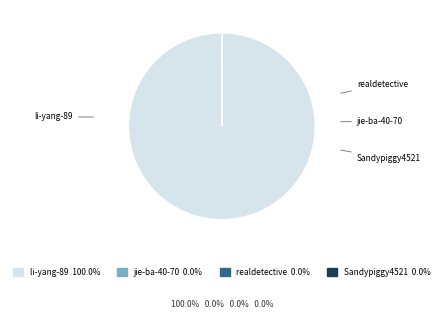

Is there any slice that represents more than half of the pie?

Yes